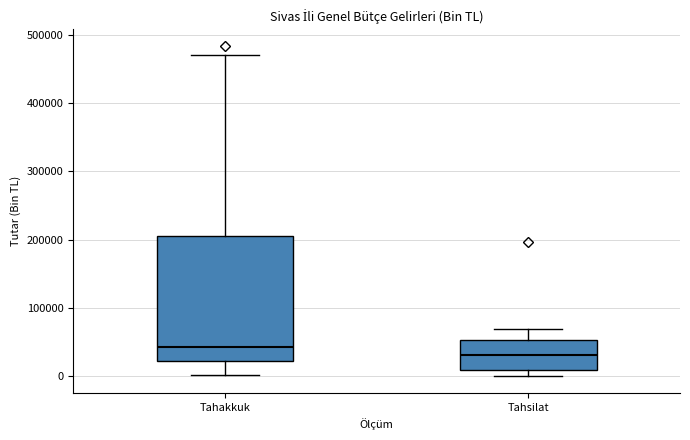

Where does the upper whisker of the box for Tahsilat end on the y-axis? The values are not printed on the chart, so give them approximately, as read against the axis.

70000